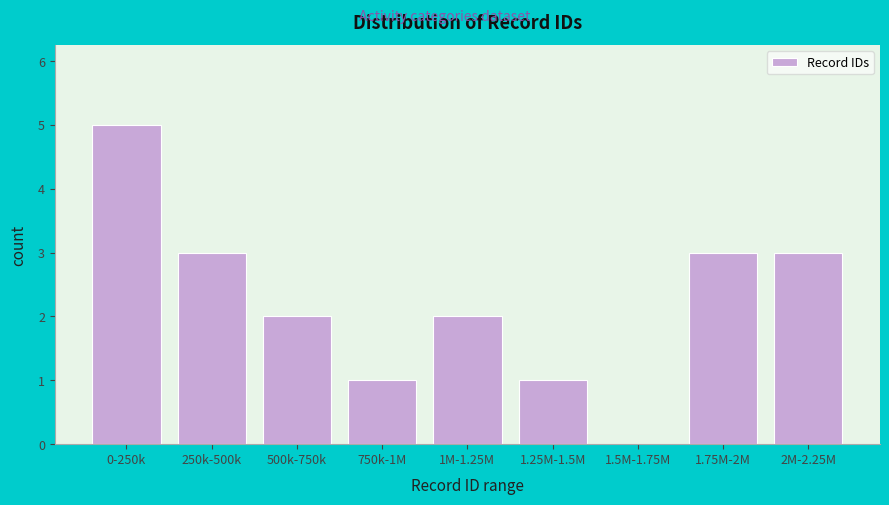

Reading left to right, list all the values displayed in this chart.

0-250k=5	250k-500k=3	500k-750k=2	750k-1M=1	1M-1.25M=2	1.25M-1.5M=1	1.5M-1.75M=0	1.75M-2M=3	2M-2.25M=3